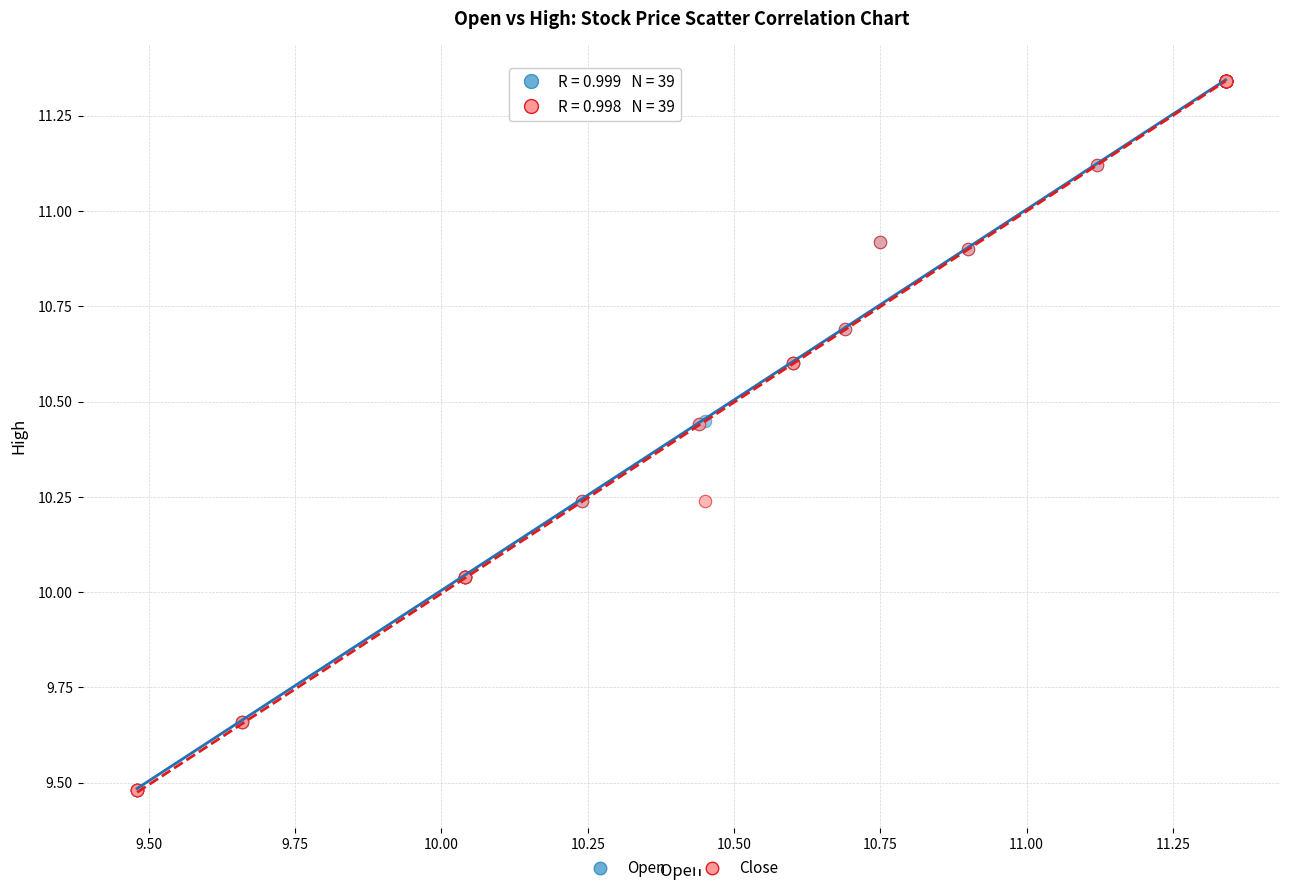

What are all the series names shown in the legend?

Open, Close